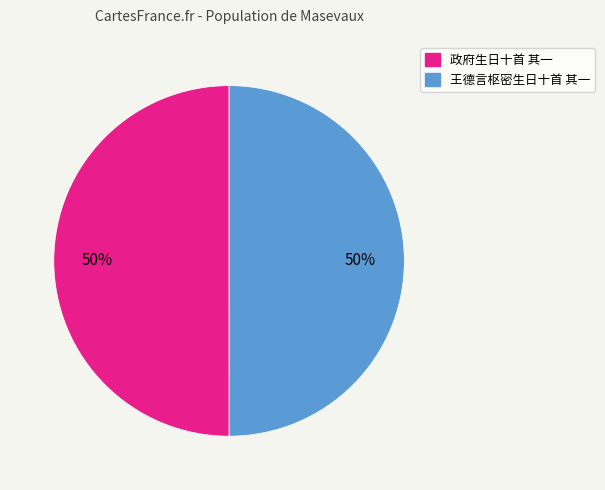

How many slices are in this pie chart?

2